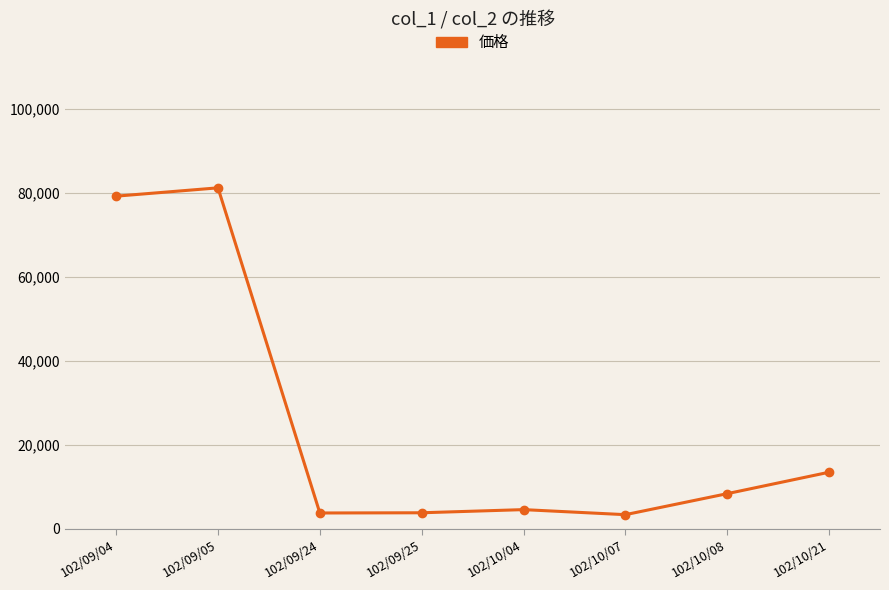

Does the chart have visible grid lines?

Yes